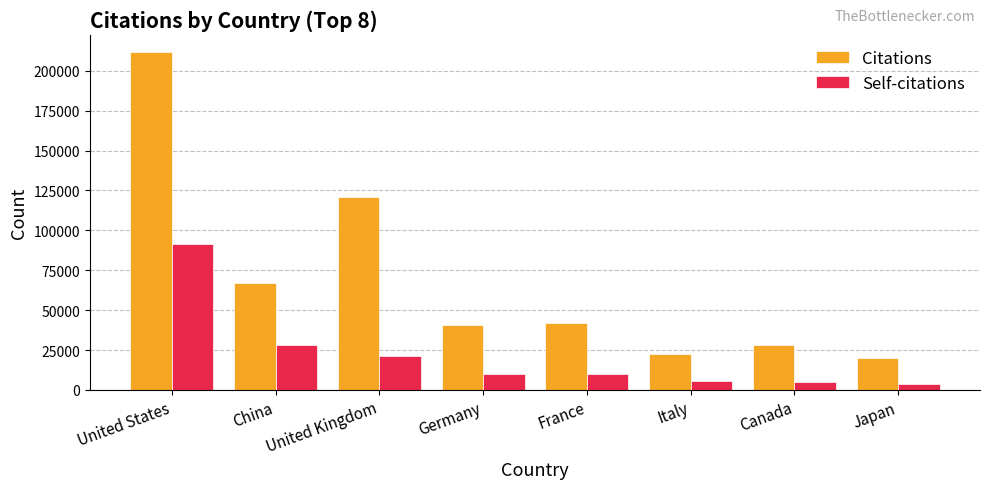

Which series has the largest total across all categories?

Citations